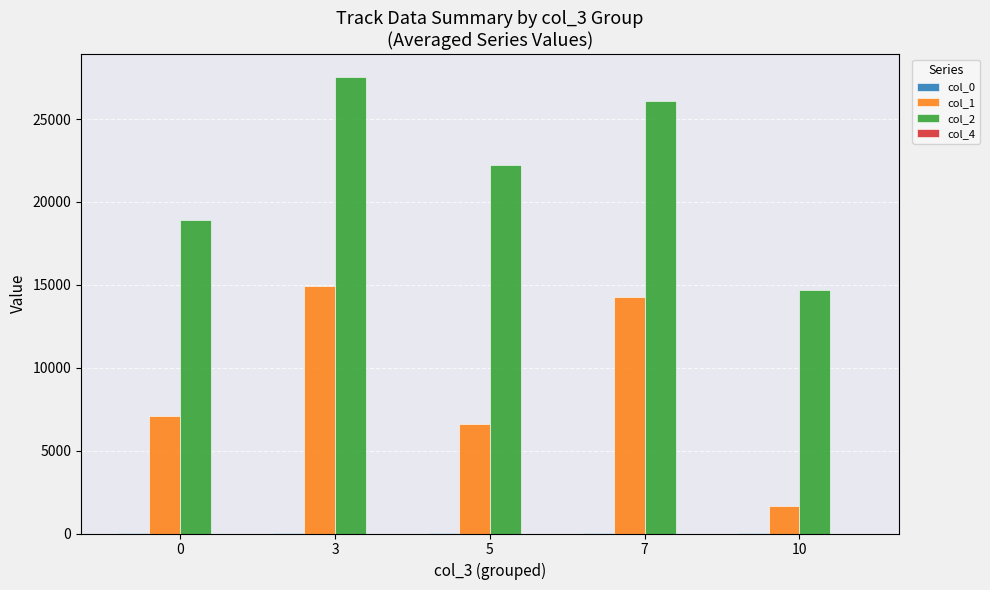

Between 3 and 7, which series saw the biggest shift?

col_2